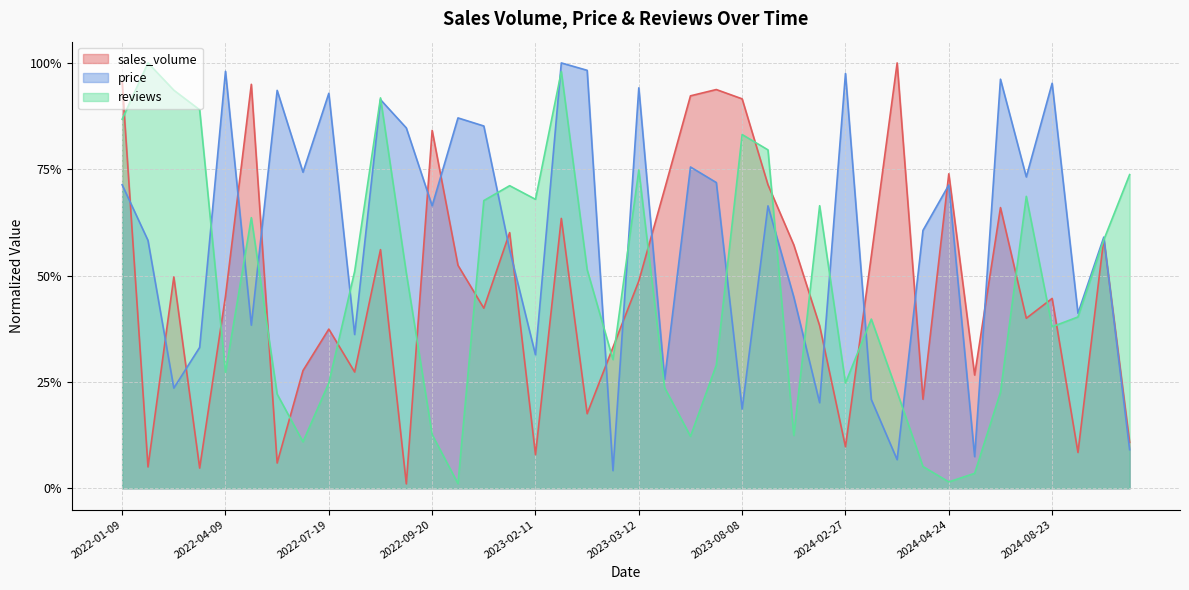

Reading right to left, list all the values displayed in this chart.

sales_volume: 0.1	0.6	0.1	0.4	0.4	0.7	0.3	0.7	0.2	1.0	0.5	0.1	0.4	0.6	0.7	0.9	0.9	0.9	0.7	0.5	0.3	0.2	0.6	0.1	0.6	0.4	0.5	0.8	0.0	0.6	0.3	0.4	0.3	0.1	0.9	0.5	0.0	0.5	0.1	1.0
price: 0.1	0.6	0.4	1.0	0.7	1.0	0.1	0.7	0.6	0.1	0.2	1.0	0.2	0.4	0.7	0.2	0.7	0.8	0.3	0.9	0.0	1.0	1.0	0.3	0.6	0.9	0.9	0.7	0.8	0.9	0.4	0.9	0.7	0.9	0.4	1.0	0.3	0.2	0.6	0.7
reviews: 0.7	0.6	0.4	0.4	0.7	0.2	0.0	0.0	0.1	0.2	0.4	0.2	0.7	0.1	0.8	0.8	0.3	0.1	0.2	0.7	0.3	0.5	1.0	0.7	0.7	0.7	0.0	0.1	0.5	0.9	0.5	0.2	0.1	0.2	0.6	0.3	0.9	0.9	1.0	0.9